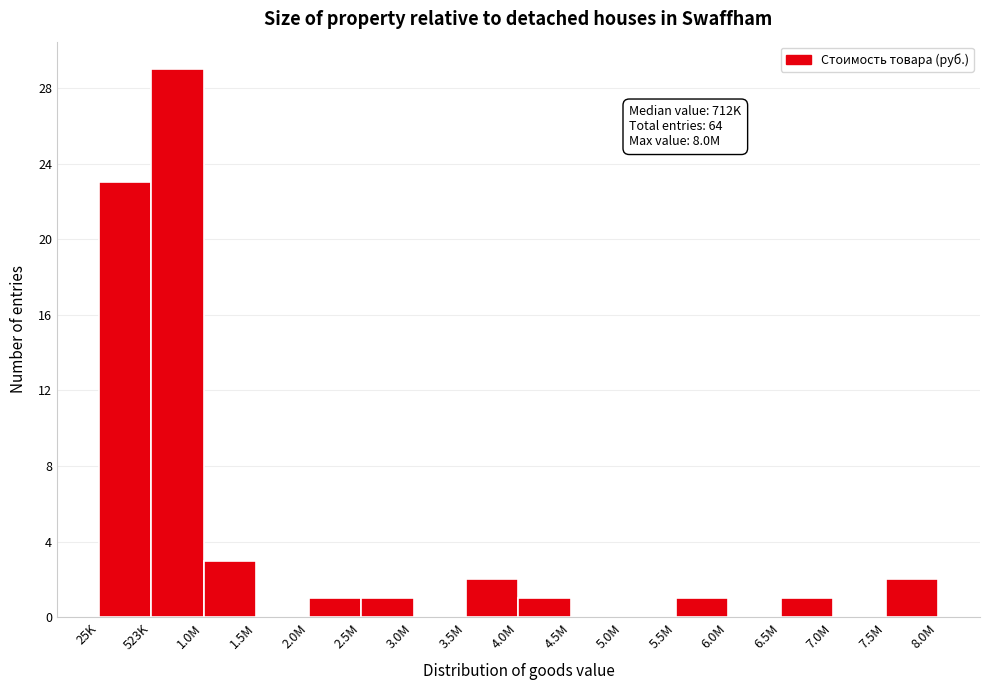

Reading left to right, list all the values displayed in this chart.

25K=23	523K=29	1.0M=3	1.5M=0	2.0M=1	2.5M=1	3.0M=0	3.5M=2	4.0M=1	4.5M=0	5.0M=0	5.5M=1	6.0M=0	6.5M=1	7.0M=0	7.5M=2